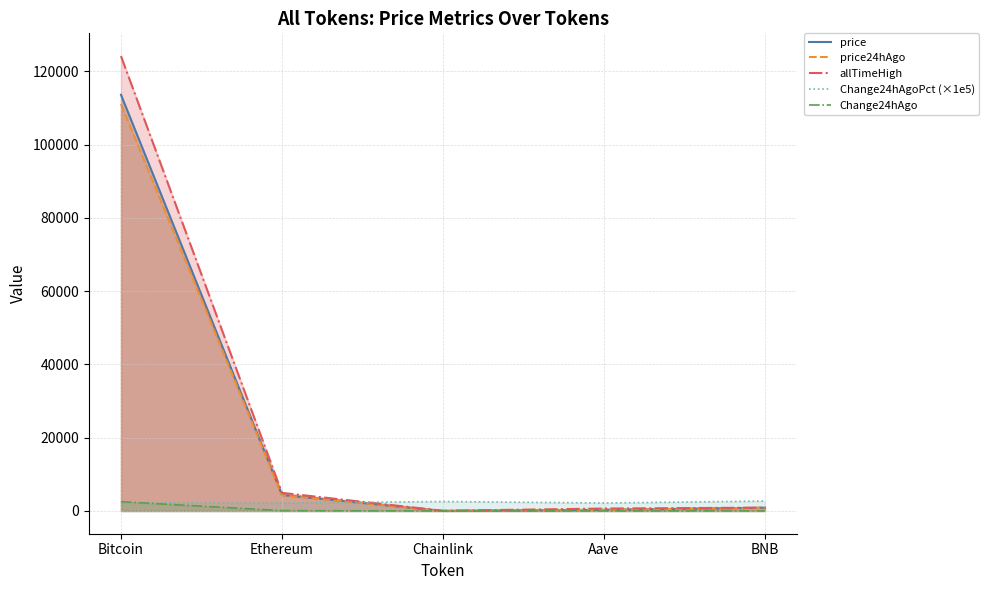

What are all the series names shown in the legend?

price, price24hAgo, allTimeHigh, Change24hAgoPct (×1e5), Change24hAgo